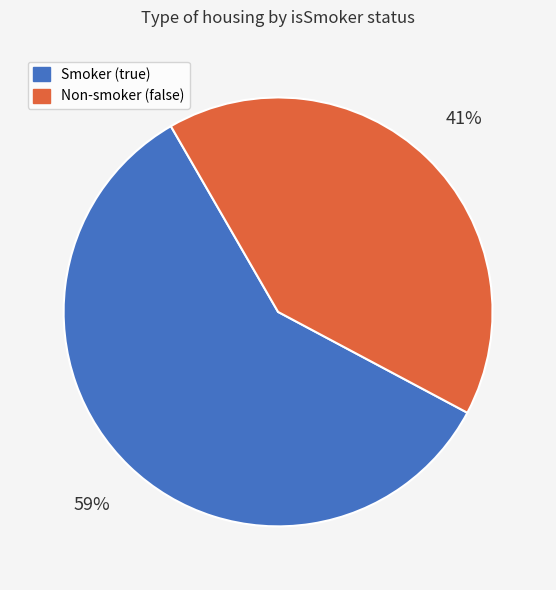

How many slices are in this pie chart?

2